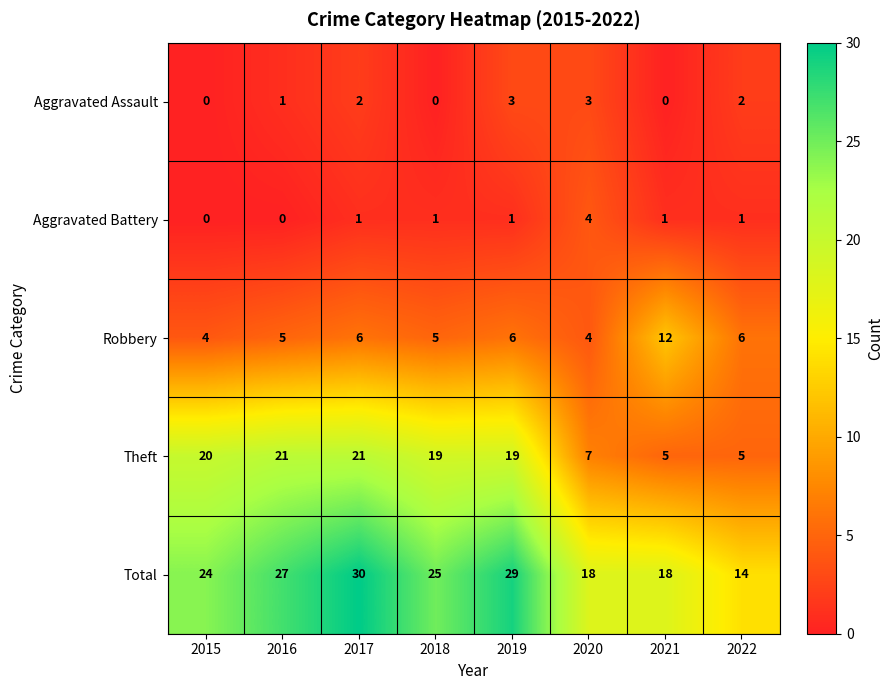

How many data points in Robbery are less than 6?

4